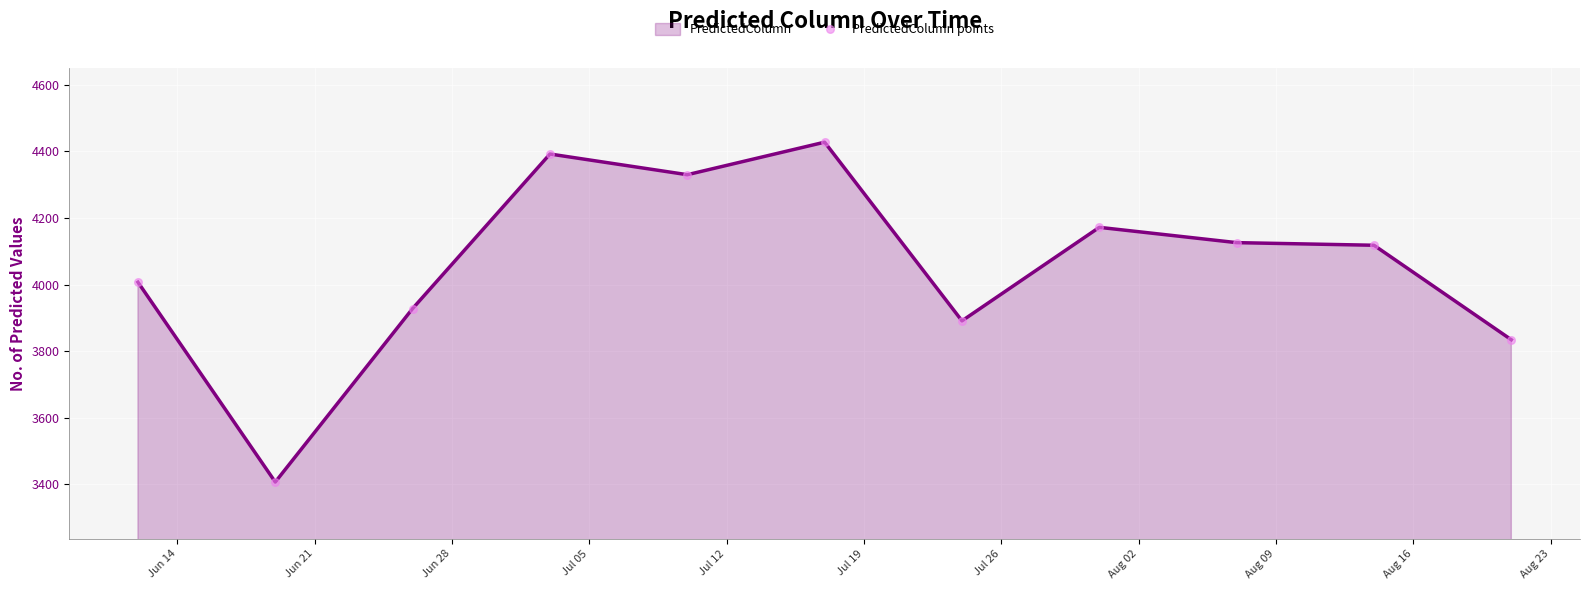

What is the smallest value displayed?

3406.7